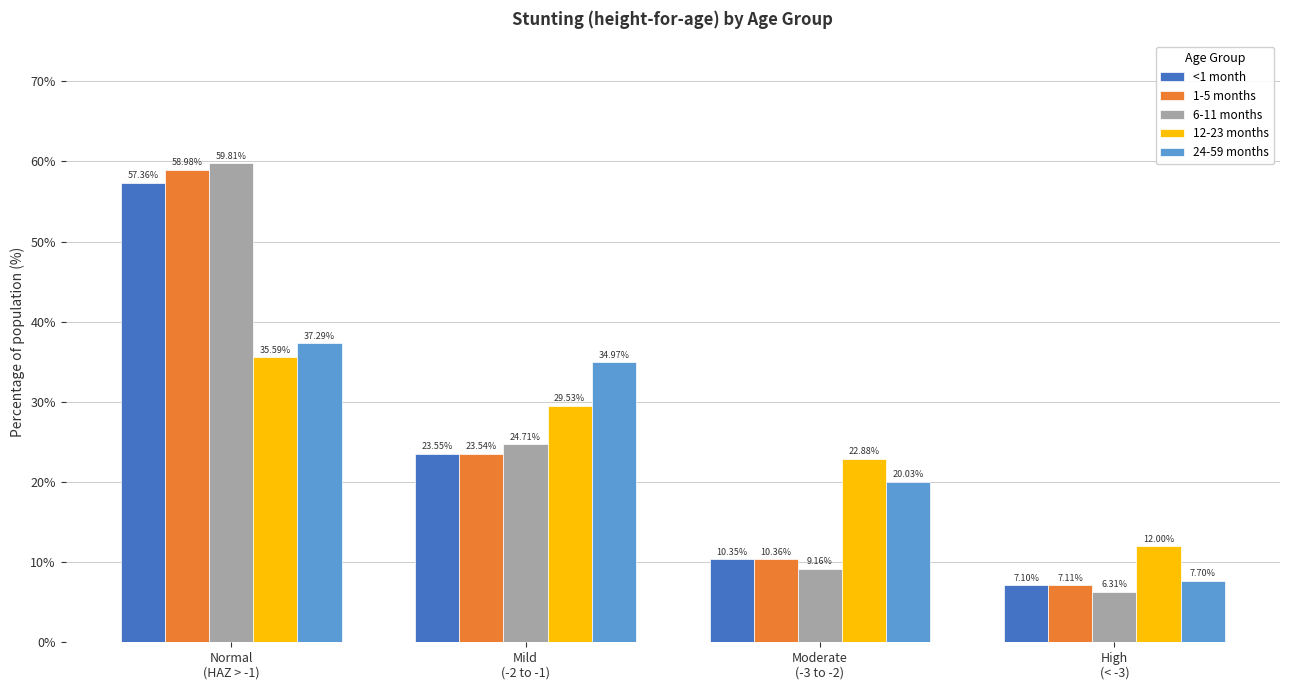

Does the chart contain any negative values?

No